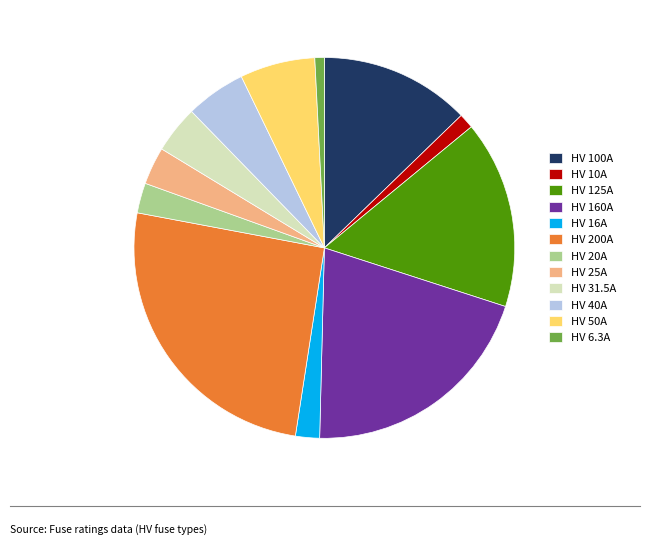

The HV 16A slice represents 2% of the pie. True or false?

True